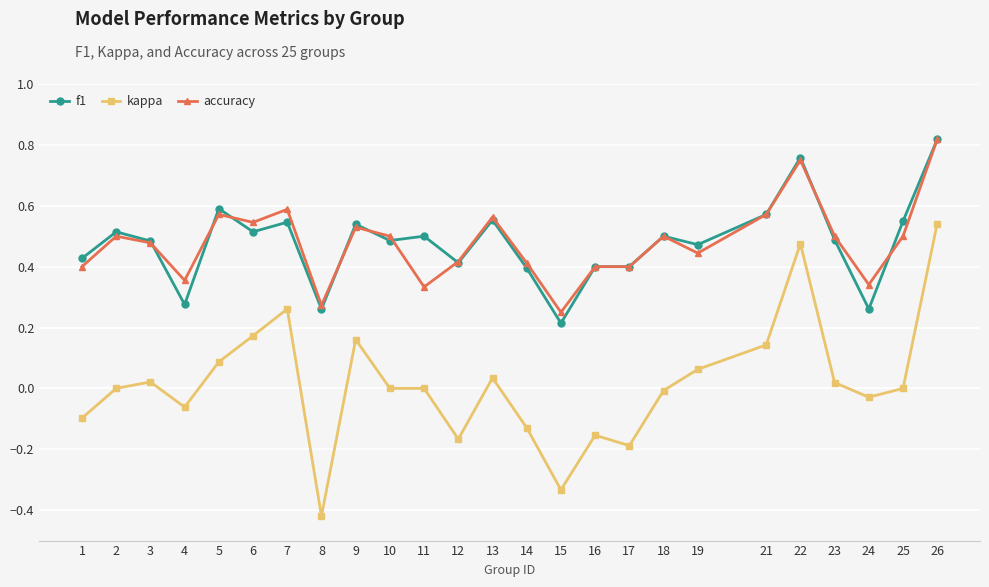

True or false: kappa has a value of -0.1 at 14.

True